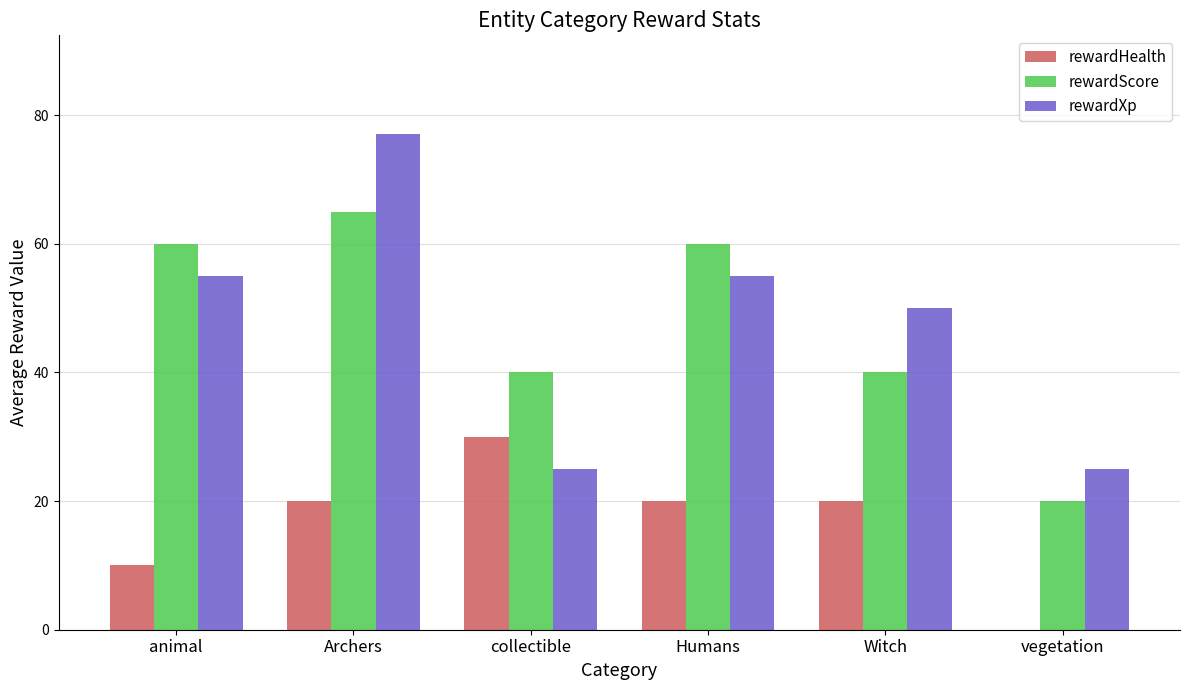

What is the sum of the rewardHealth values at collectible and Humans?

50